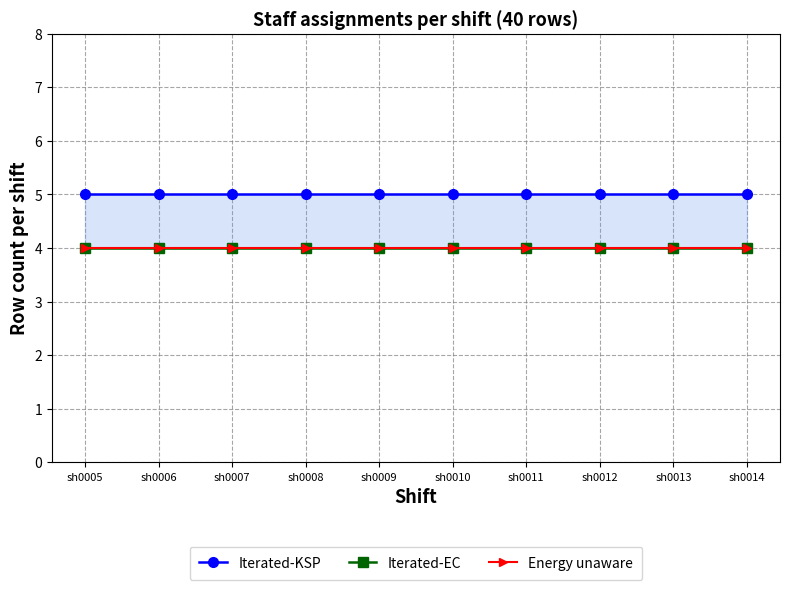

Between sh0007 and sh0013, which series saw the biggest shift?

Iterated-KSP